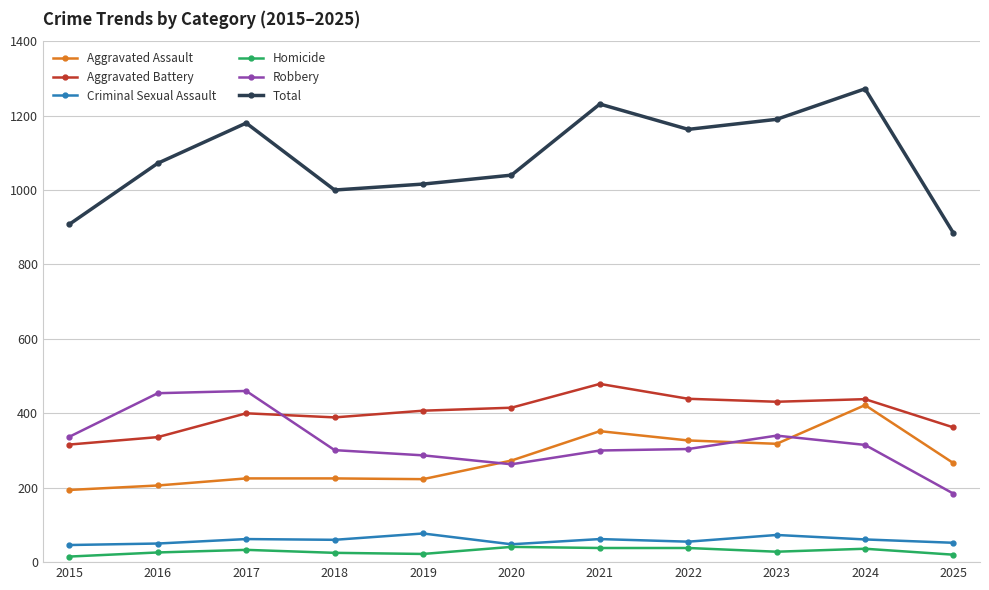

What is the difference between the highest and lowest values at 2017?

1147